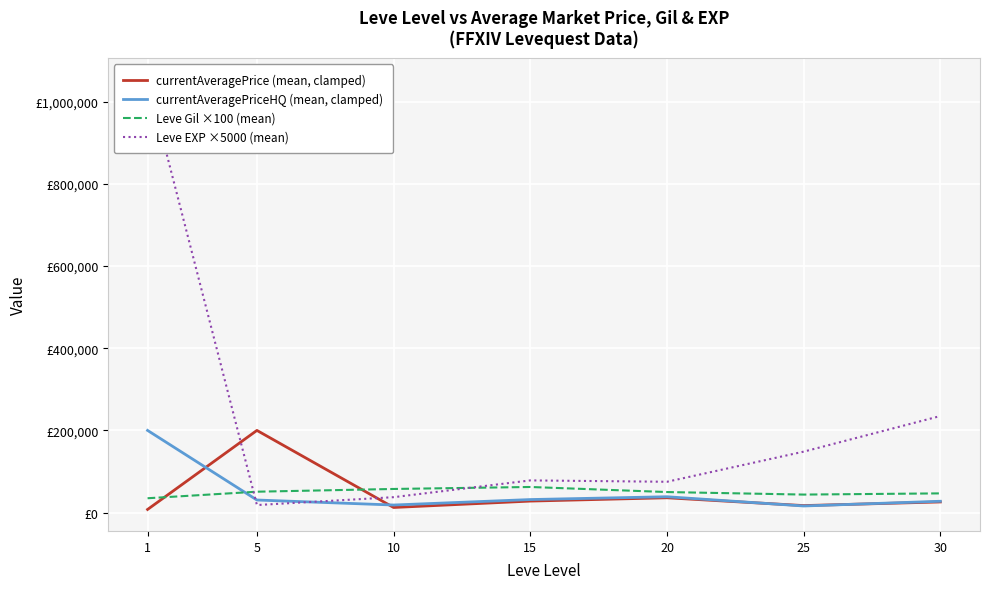

Which series ends up on top after the final intersection of currentAveragePriceHQ (mean, clamped) and currentAveragePrice (mean, clamped)?

currentAveragePriceHQ (mean, clamped)